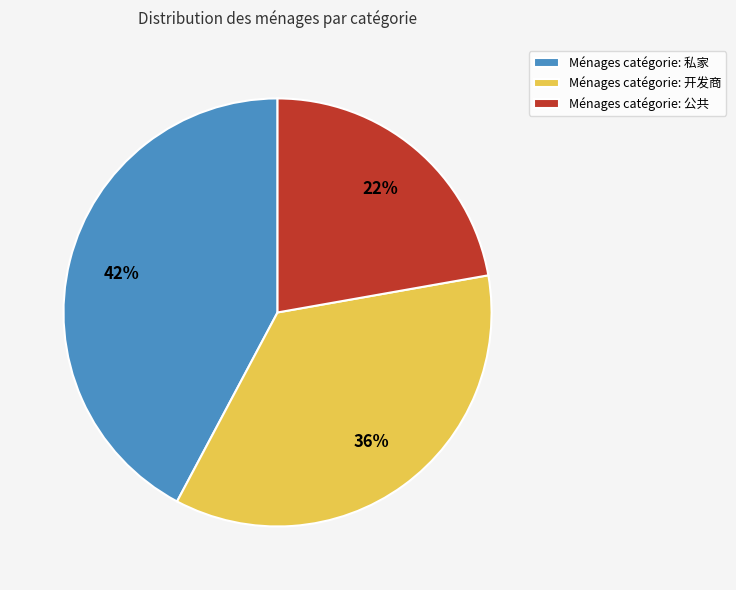

Combined, do Ménages catégorie: 公共 and Ménages catégorie: 私家 account for over 50%?

Yes